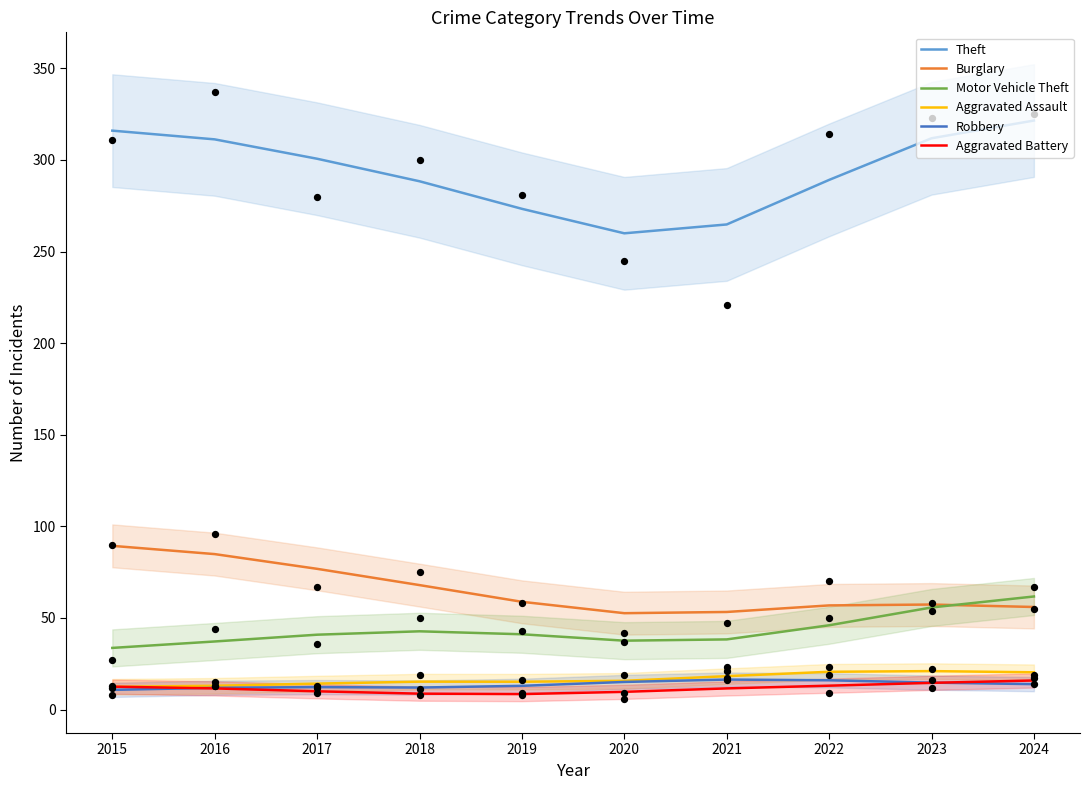

Which series has the widest spread of Y values?

Theft